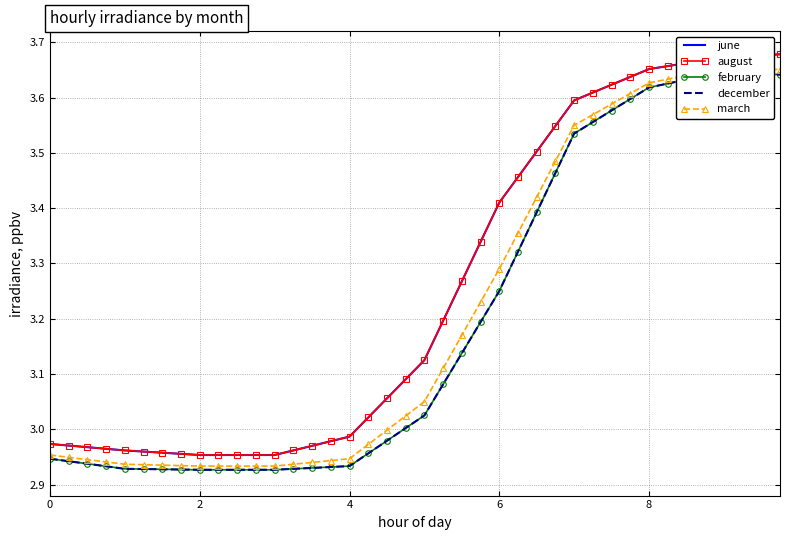

What is the average value of the march series?

3.2